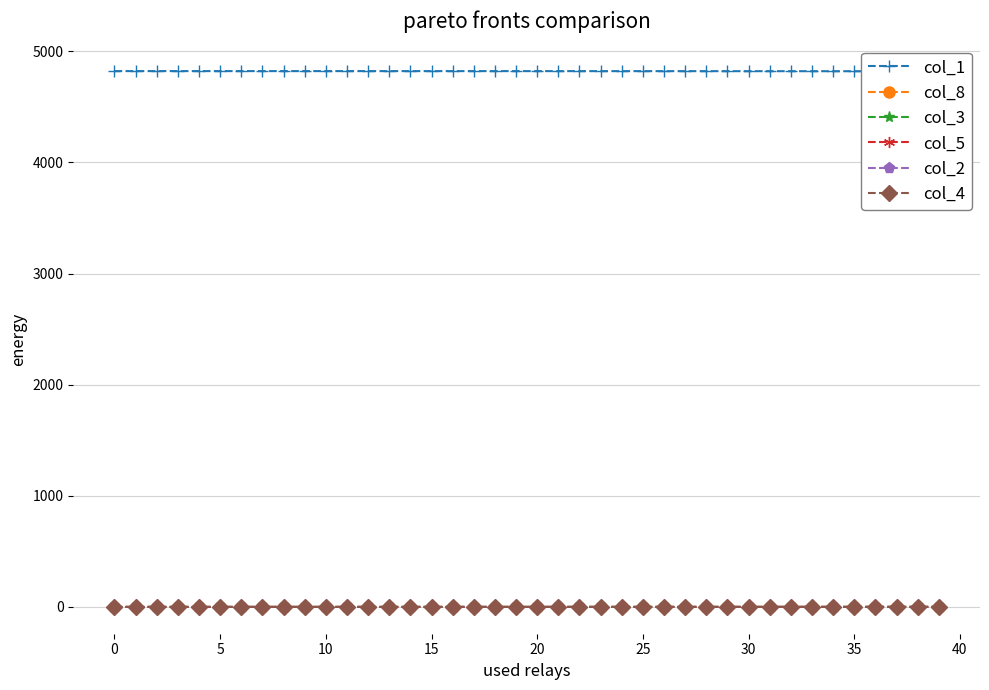

What is the difference between the highest and lowest values at 16?

4821.9